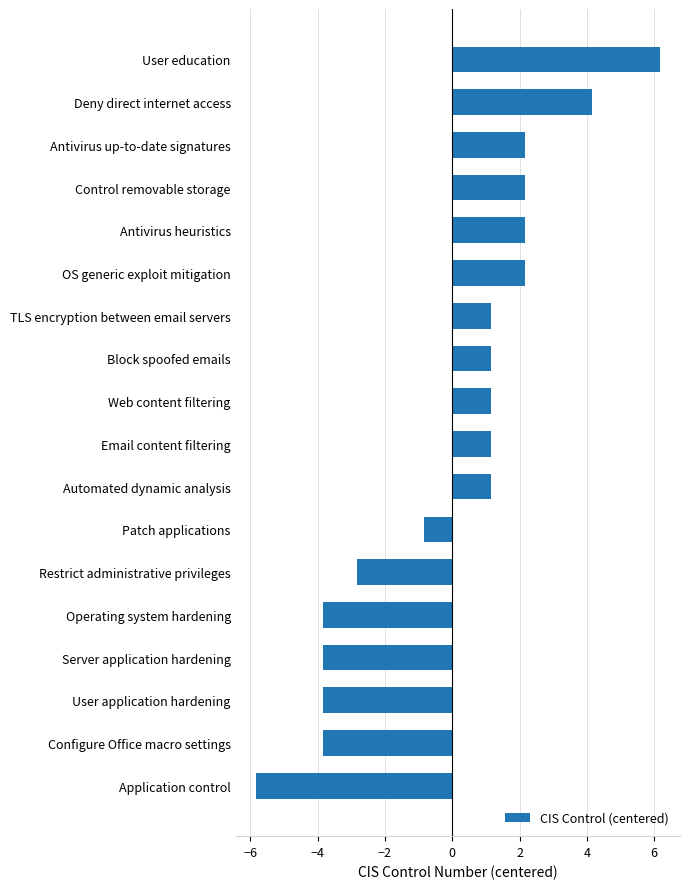

At which category does the chart reach its peak across all series?

User education